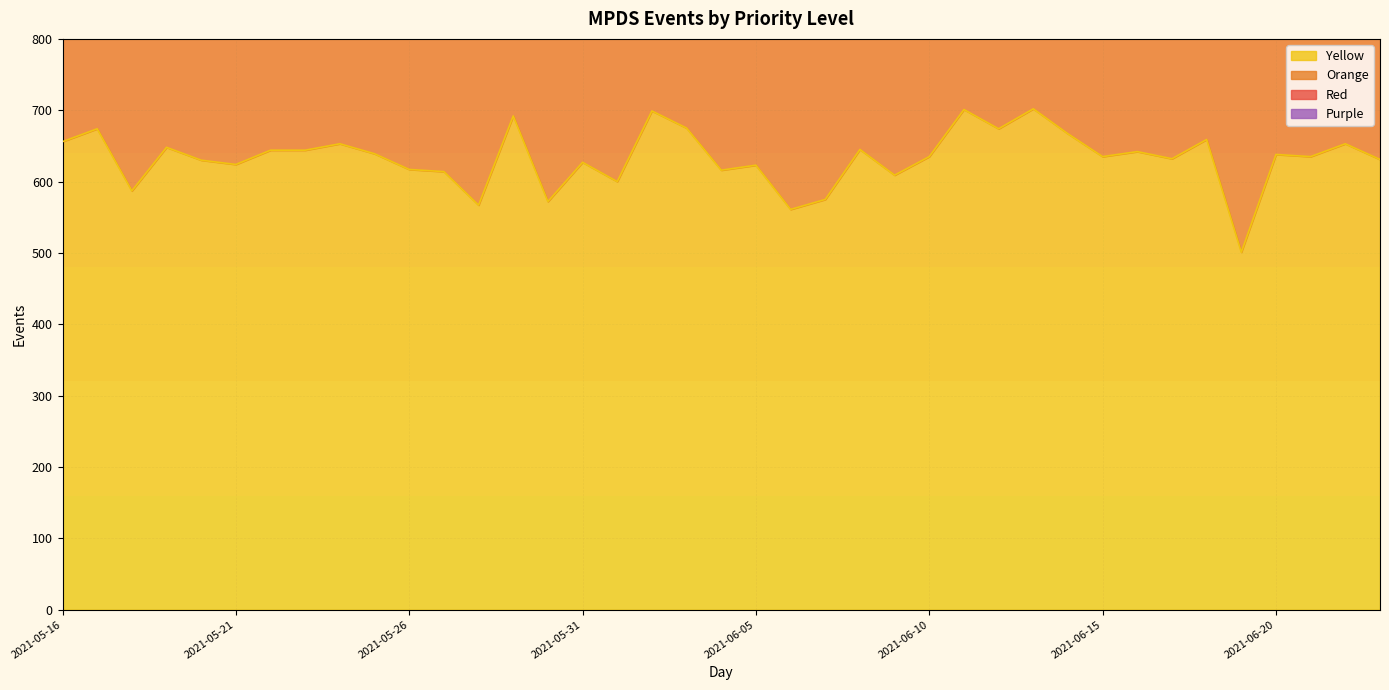

Where is Purple nearest to the value 34?

2021-06-16